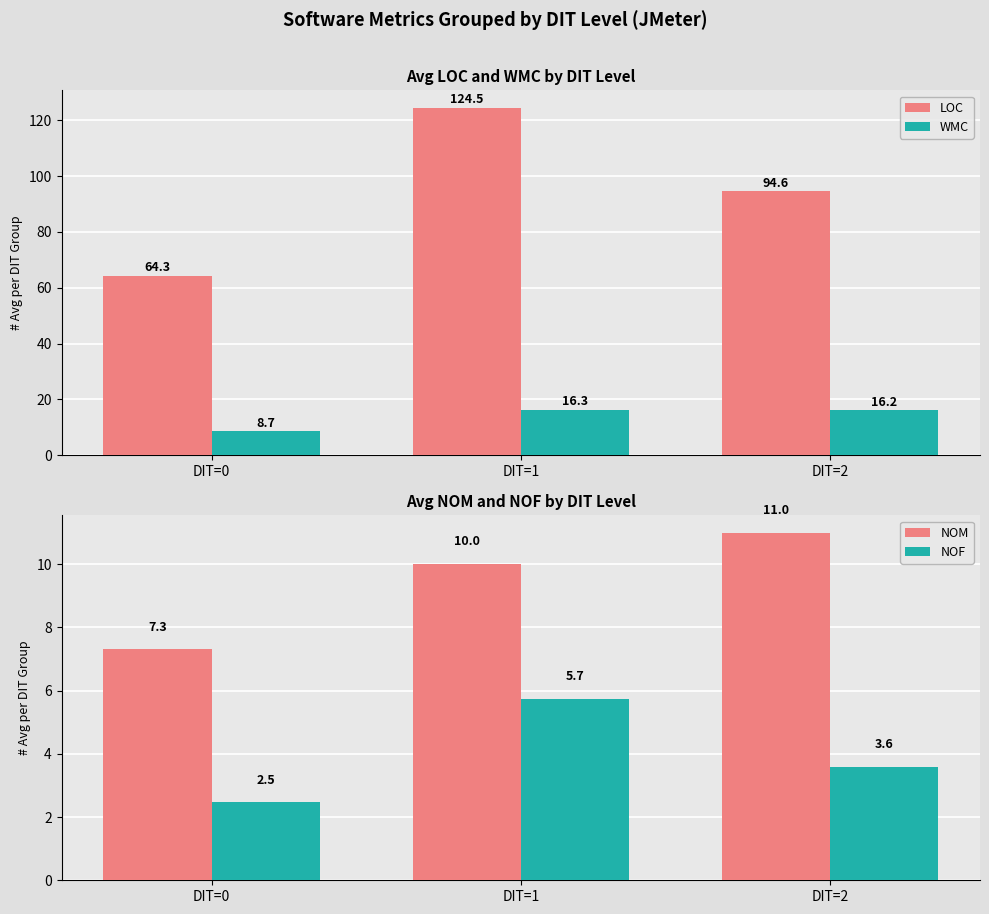

Reading left to right, what are all the values shown in this chart?

LOC: DIT=0=64.3	DIT=1=124.5	DIT=2=94.6
WMC: DIT=0=8.7	DIT=1=16.3	DIT=2=16.2
NOM: DIT=0=7.3	DIT=1=10.0	DIT=2=11.0
NOF: DIT=0=2.5	DIT=1=5.7	DIT=2=3.6